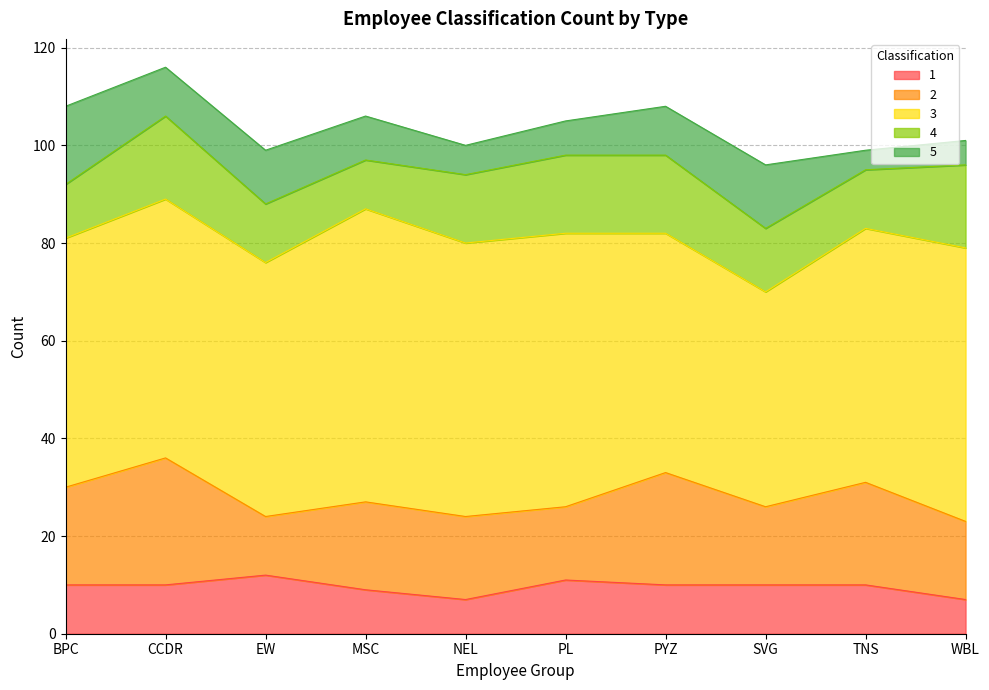

Rank the series at NEL from highest to lowest value.

3, 2, 4, 1, 5